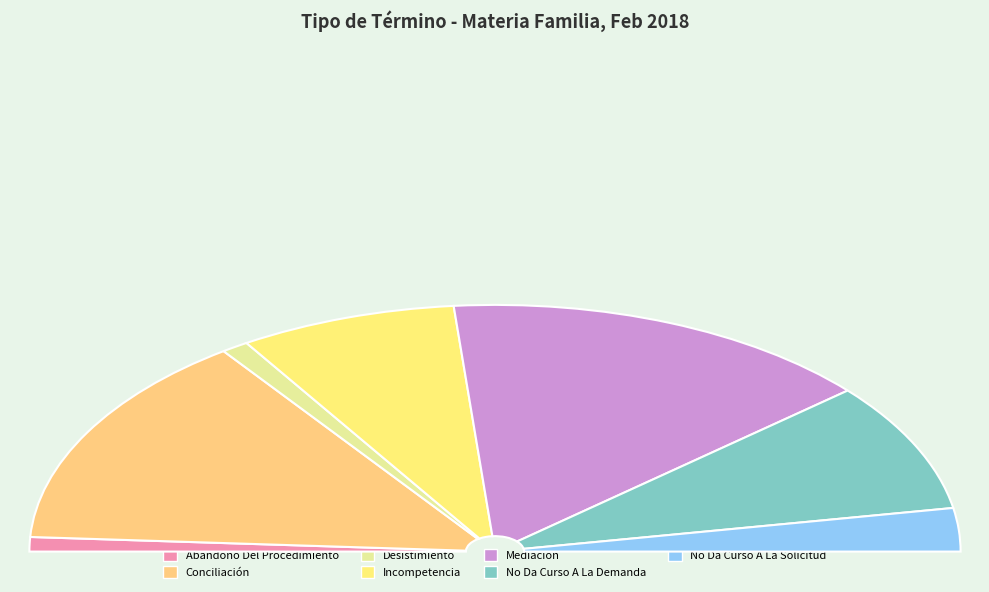

To the nearest percent, what is the combined percentage of No Da Curso A La Solicitud and Incompetencia?

21%